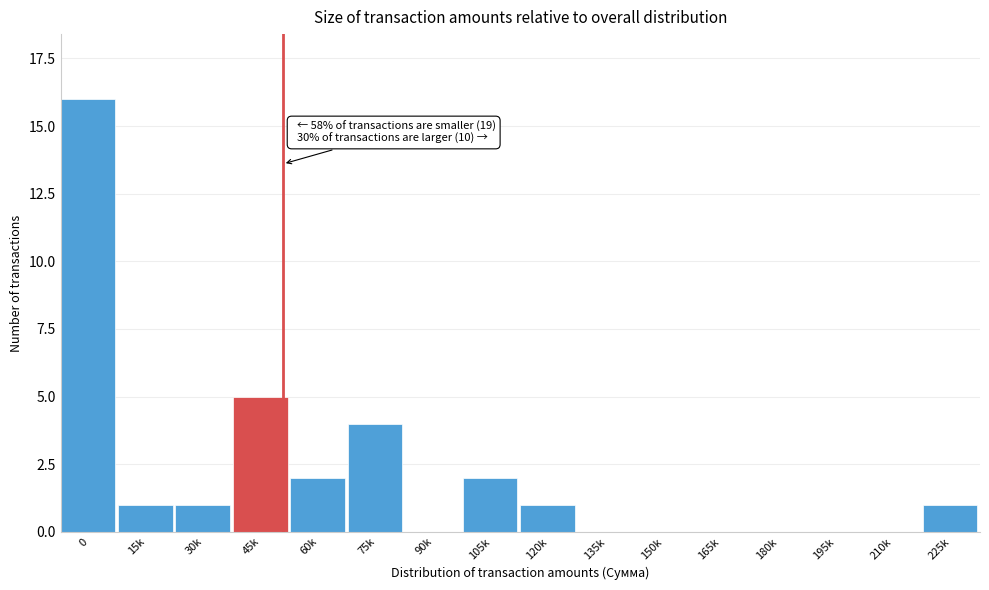

Reading left to right, list all the values displayed in this chart.

0=16	15k=1	30k=1	45k=5	60k=2	75k=4	90k=0	105k=2	120k=1	135k=0	150k=0	165k=0	180k=0	195k=0	210k=0	225k=1